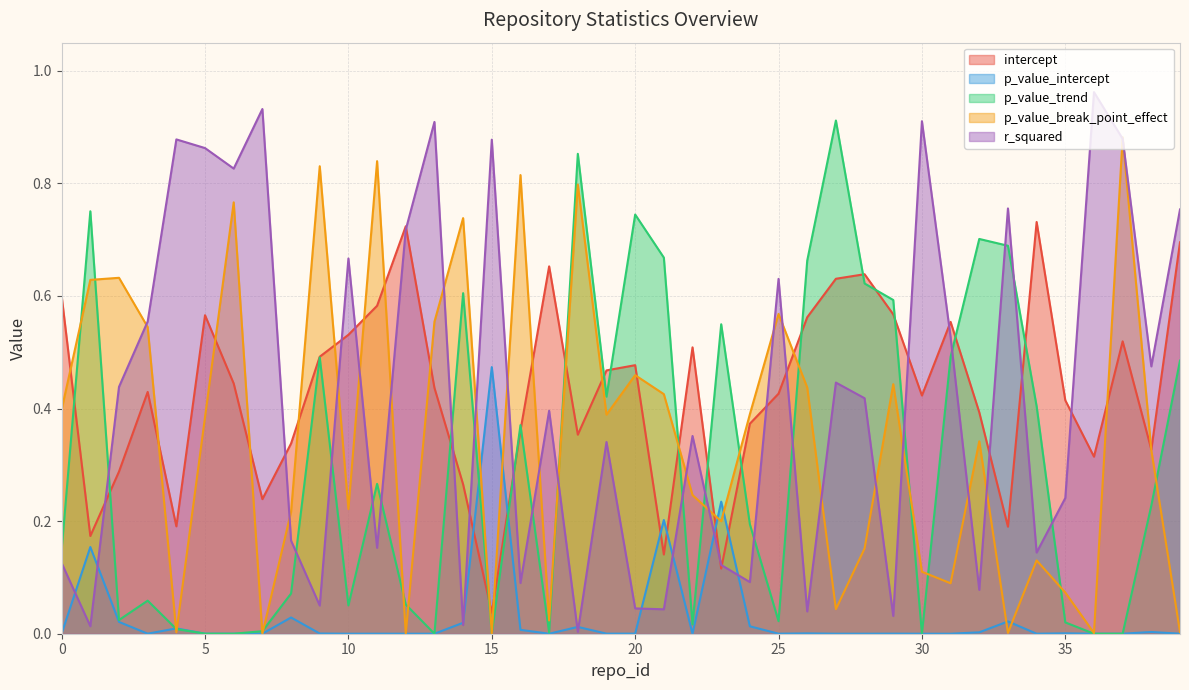

At which category does p_value_trend reach its first local valley?

2